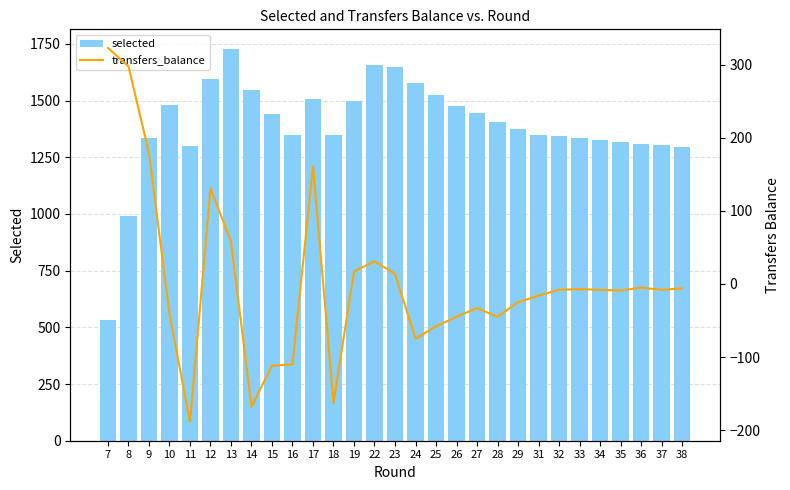

What is the sum of the transfers_balance values at 28 and 23?

-31